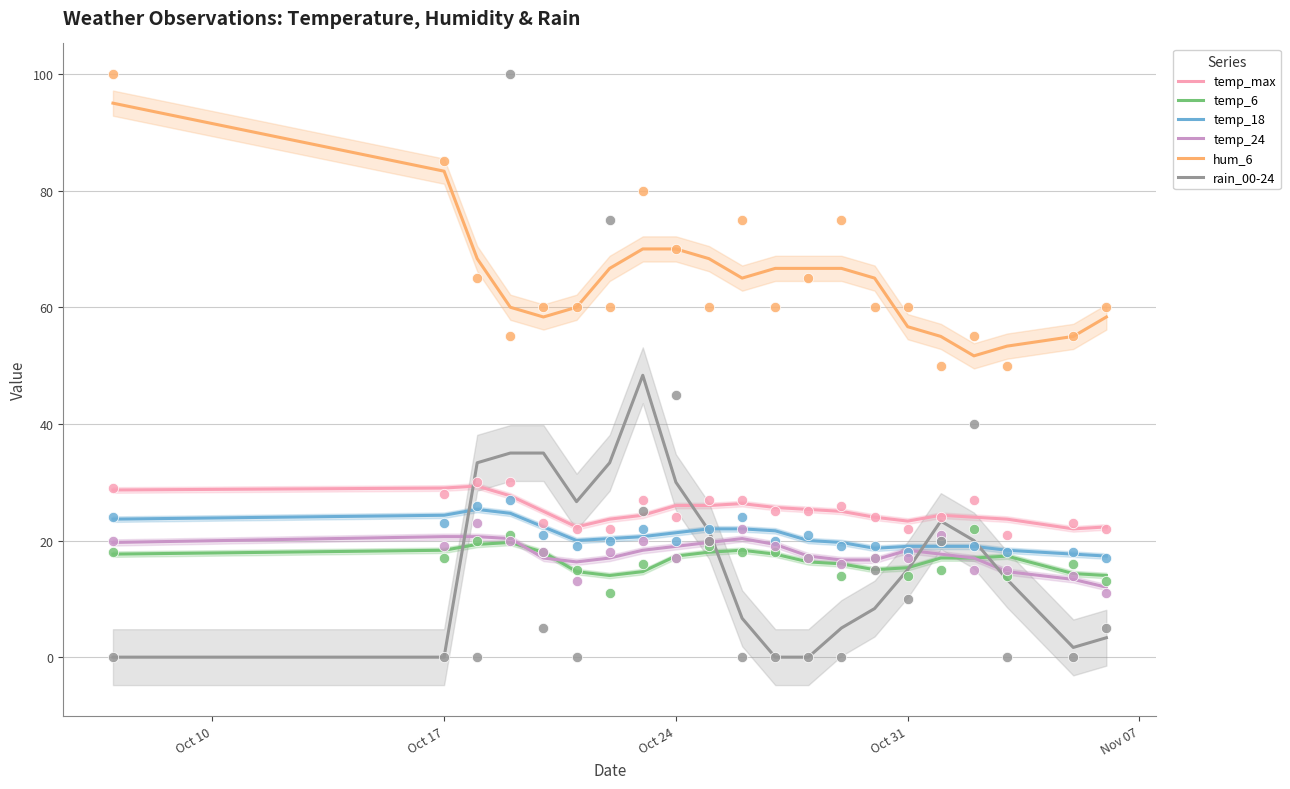

Which series has the largest Y range (max minus min)?

rain_00-24